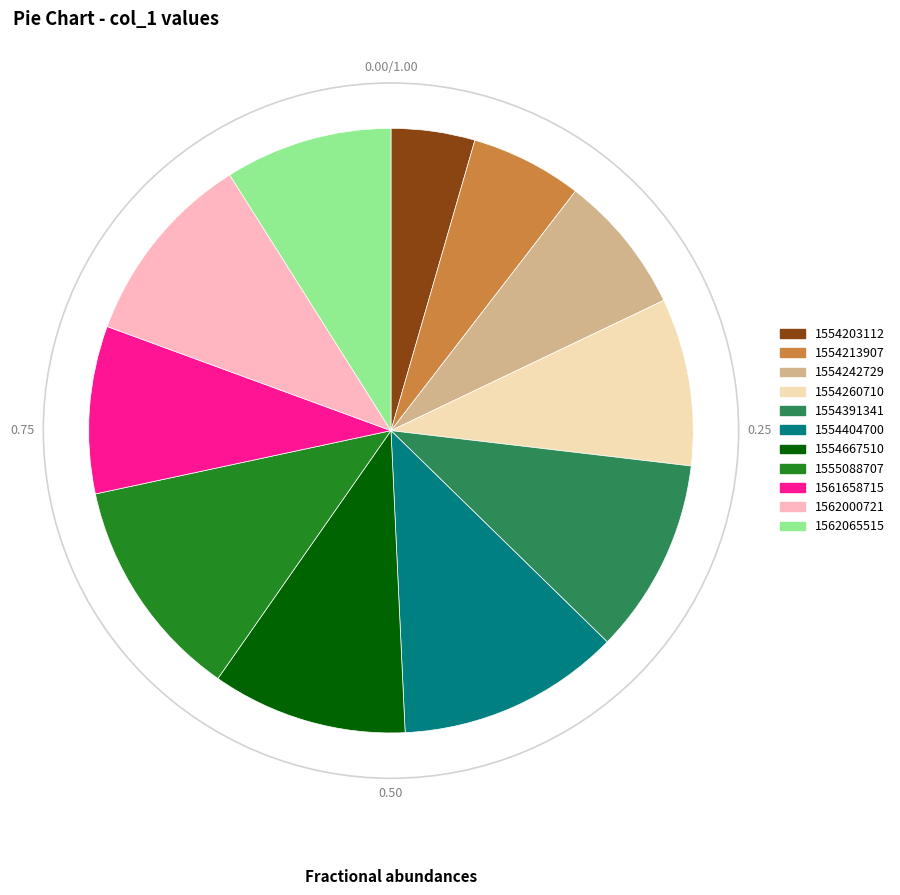

The 1562000721 slice represents 10% of the pie. True or false?

True